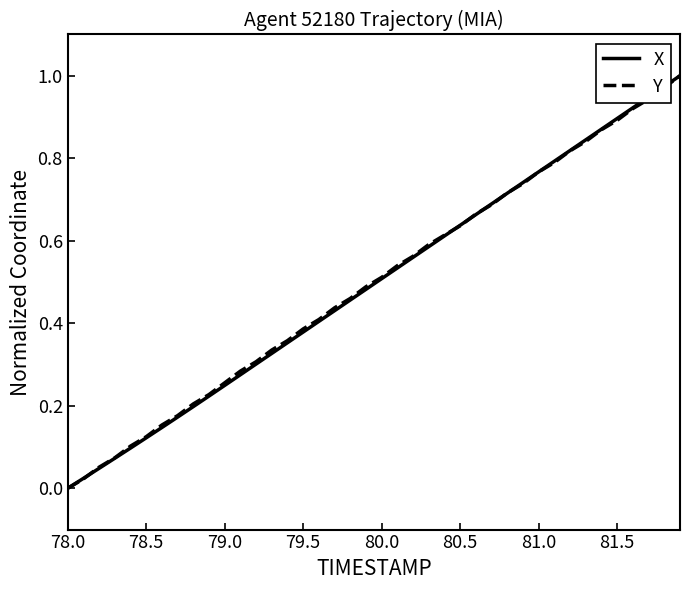

What are all the series names shown in the legend?

X, Y